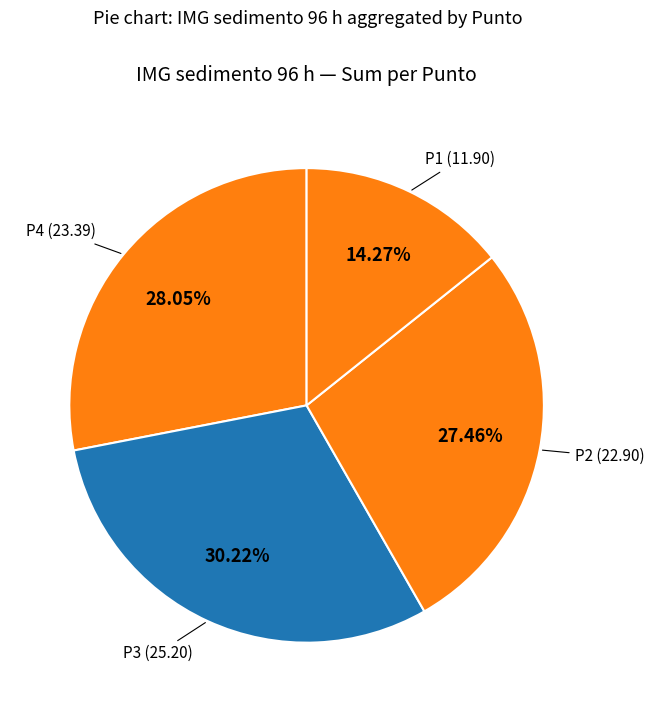

How many slices are in this pie chart?

4